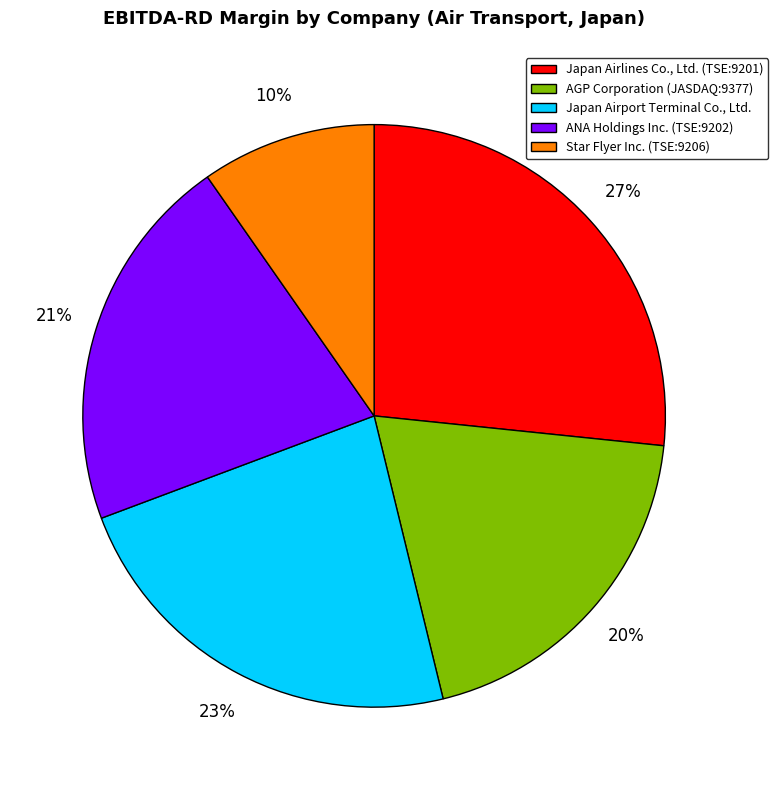

Is it true that ANA Holdings Inc. (TSE:9202) is 21% of the pie?

True